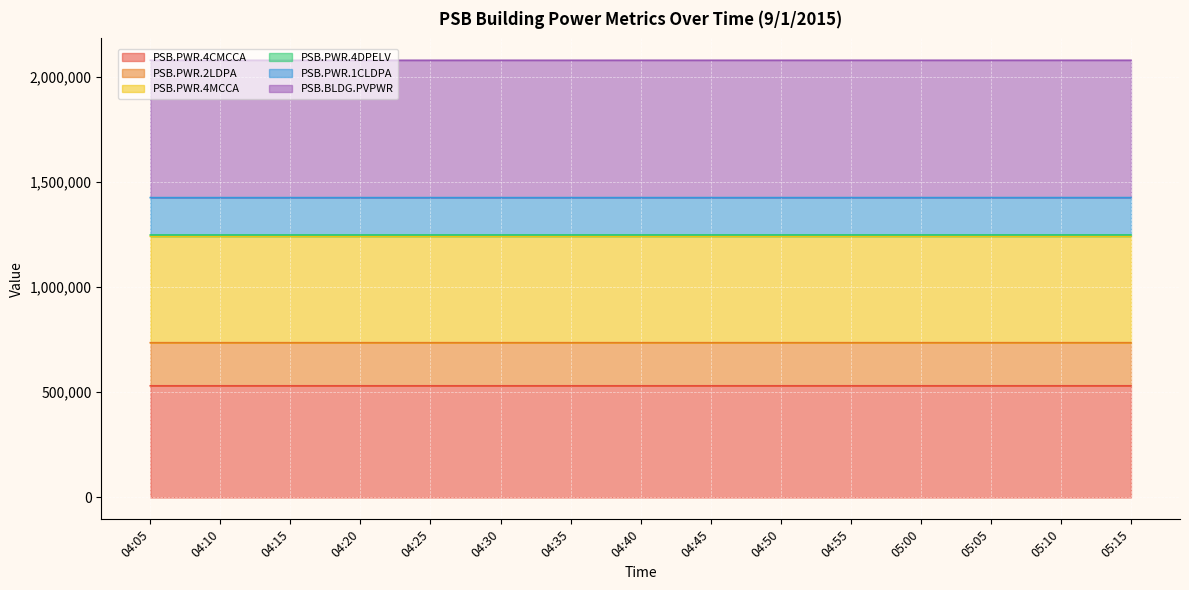

The value of PSB.PWR.4CMCCA at 04:35 is 210110. True or false?

False